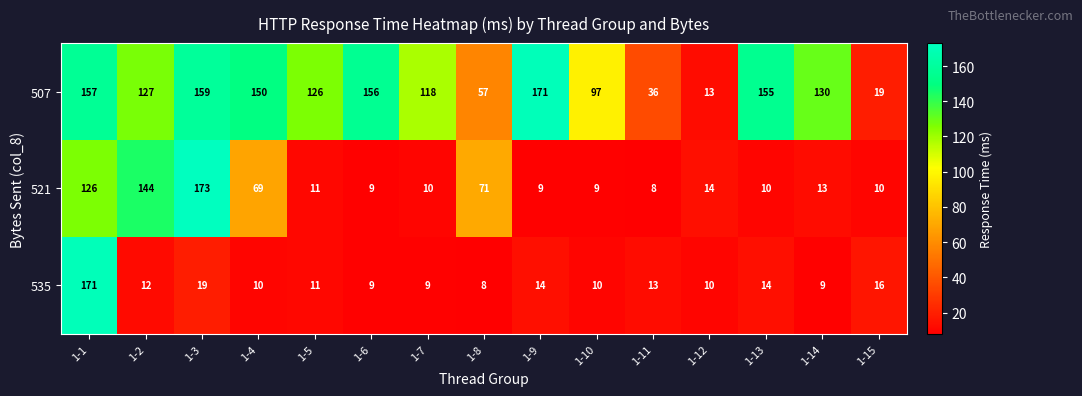

Where is 535 nearest to the value 89?

1-3